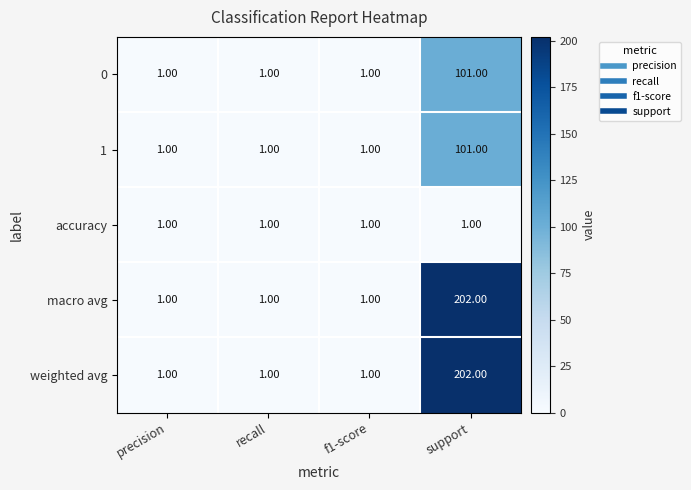

What is the total value across all series at support?

607